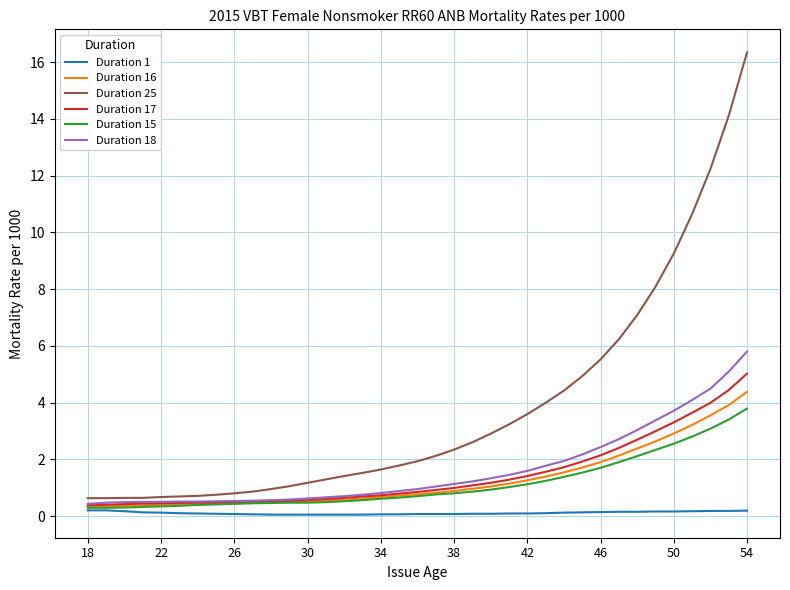

True or false: Duration 1 and Duration 17 cross at least once.

False